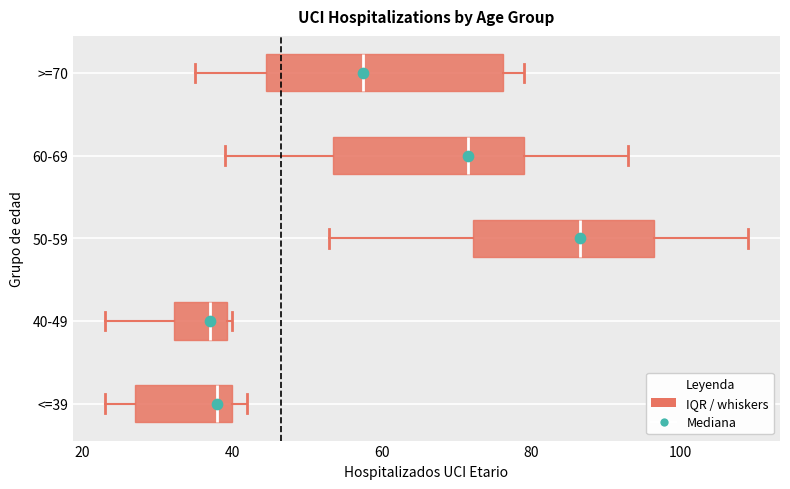

Reading bottom to top, read every box against the x-axis: the position of its median line, the range the box covers, and the ends of its whiskers. The values are not printed on the chart, so give them approximately, as read against the axis.

<=39: median 38, box 28 to 40, whiskers 24 to 42
40-49: median 38, box 32 to 40, whiskers 24 to 40 (just right of the box's right edge)
50-59: median 86, box 72 to 96, whiskers 54 to 110
60-69: median 72, box 54 to 80, whiskers 40 to 94
>=70: median 58, box 44 to 76, whiskers 36 to 80